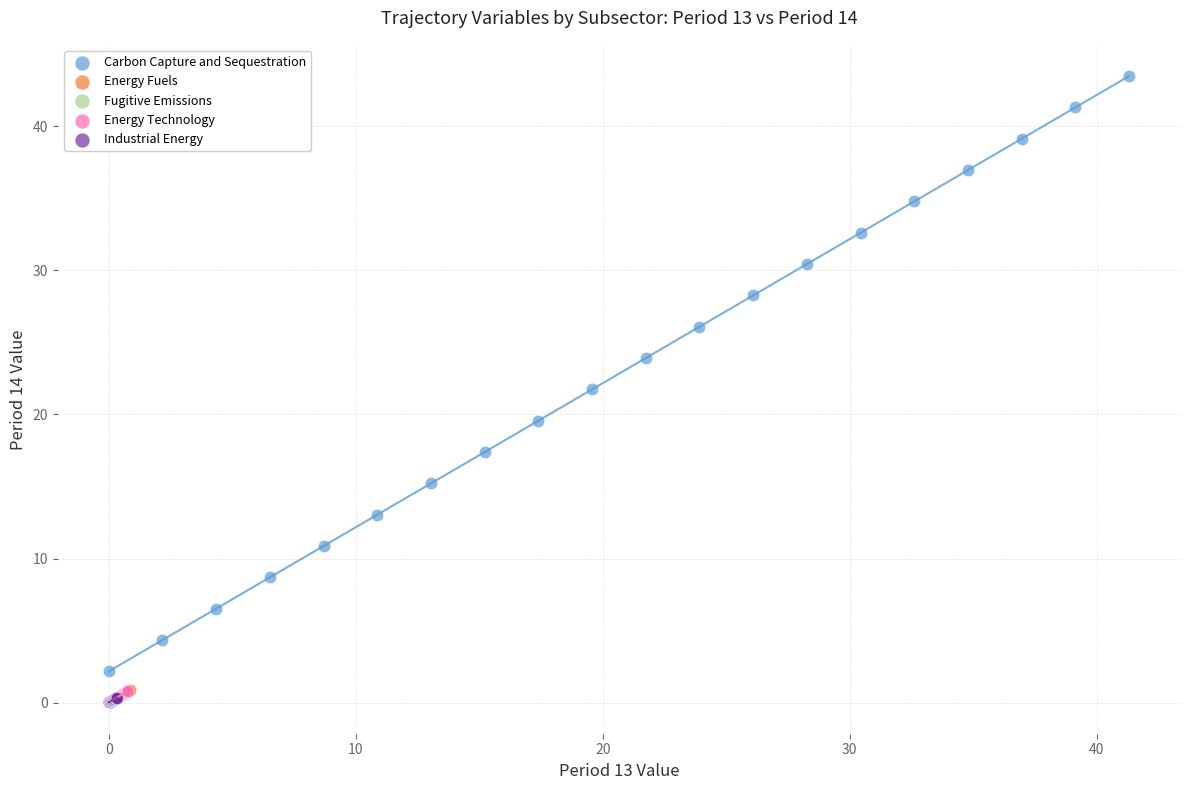

Which series has the widest spread of Y values?

Carbon Capture and Sequestration